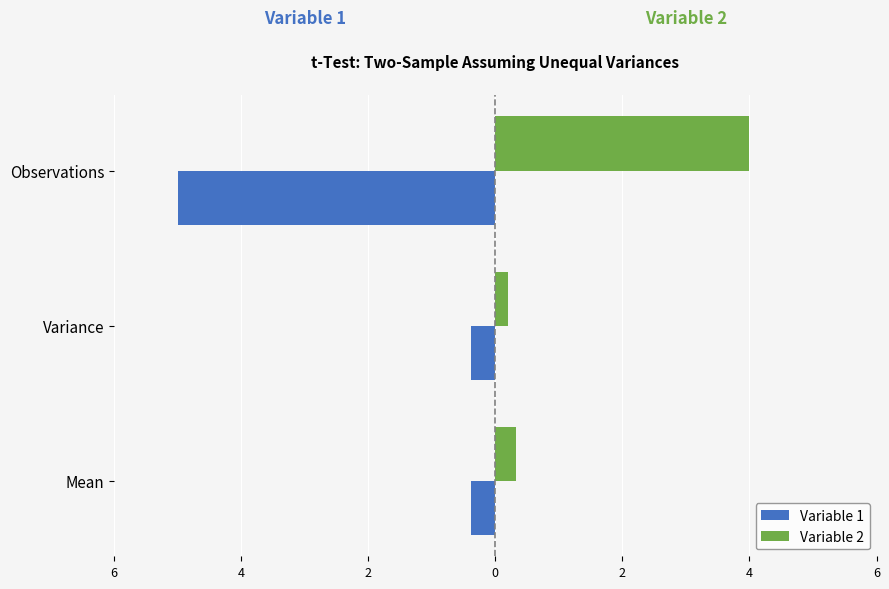

What are all the series names shown in the legend?

Variable 1, Variable 2